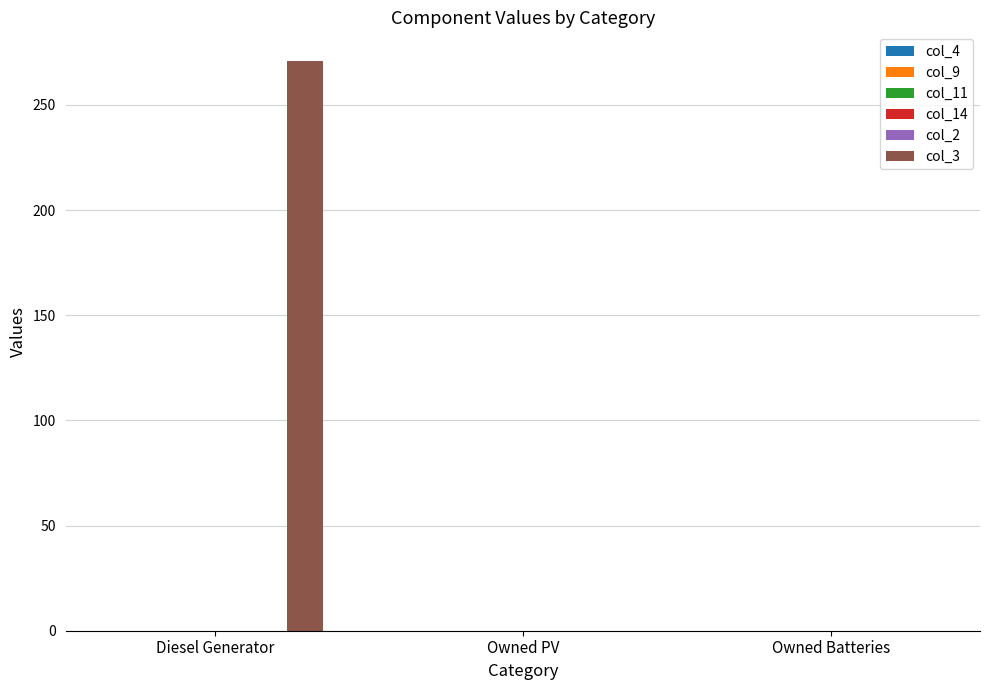

What is the sum of all values?

271